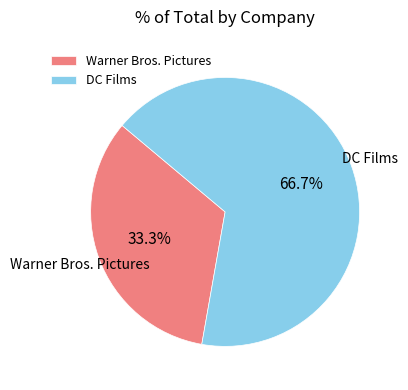

Which category has the biggest portion of the pie?

DC Films